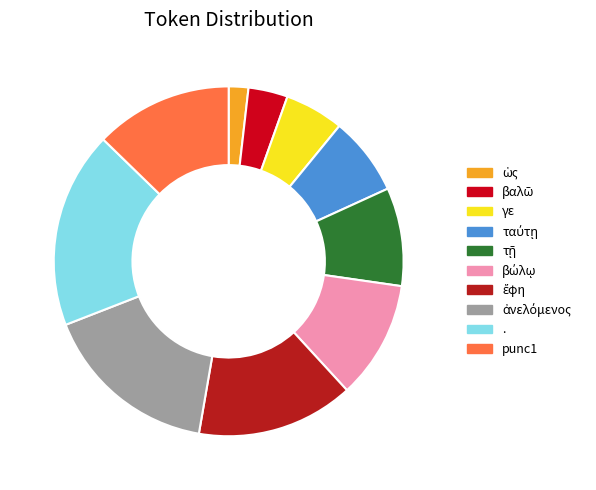

How many slices are in this pie chart?

10